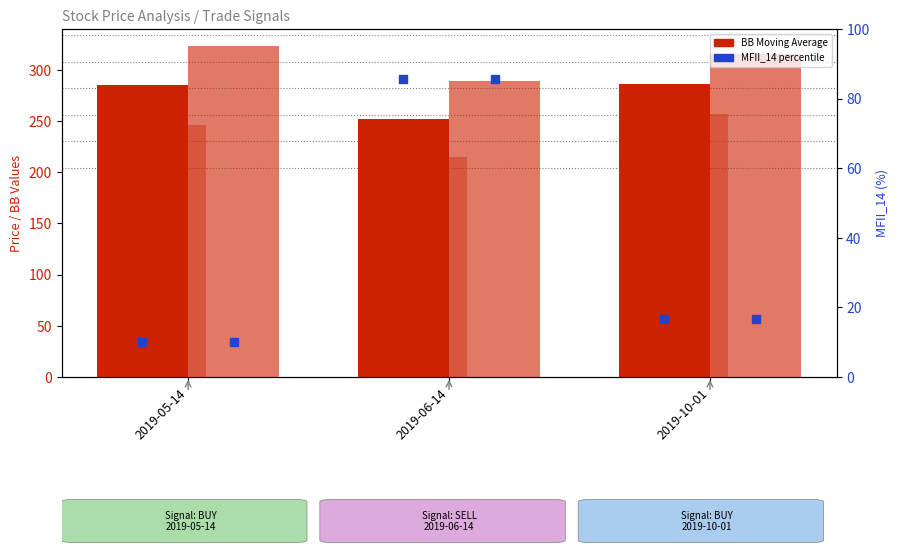

What is the total value across all series at 2019-06-14?

840.0